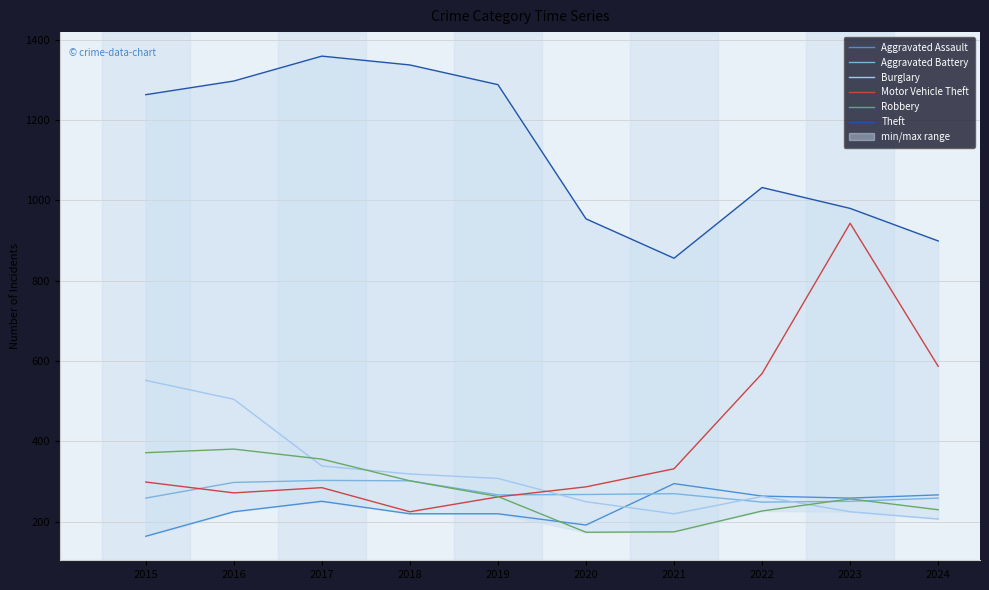

True or false: Aggravated Battery has a value of 270 at 2021.

True